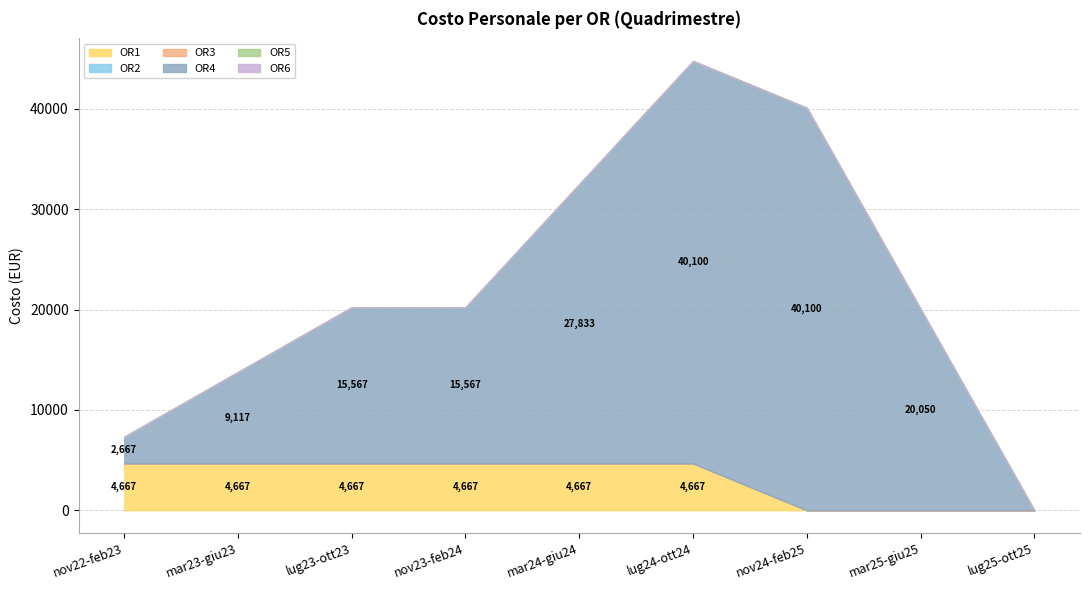

True or false: OR3 and OR6 intersect in this chart.

False